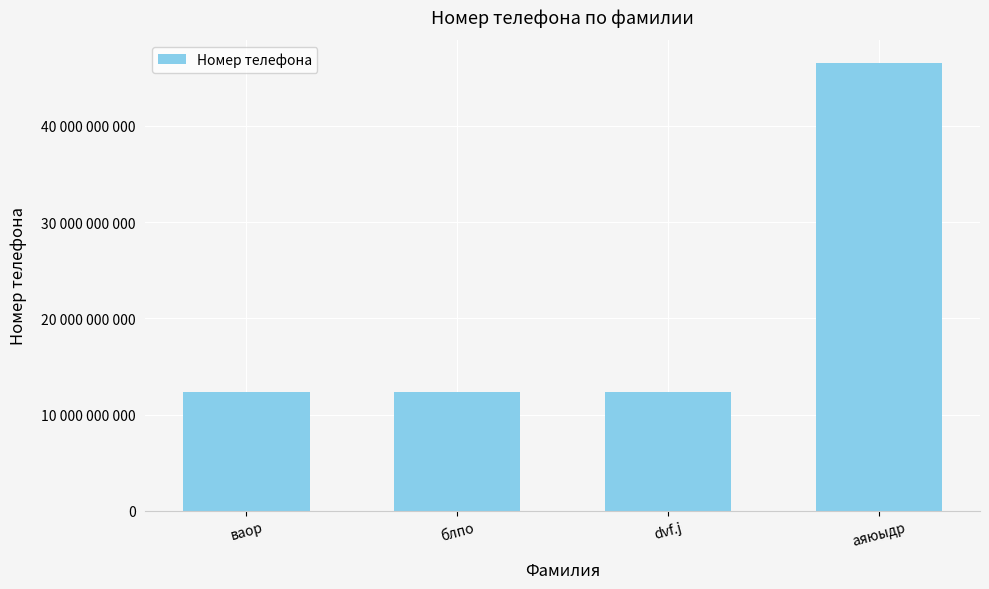

Reading left to right, extract all data points from this chart.

12345678901	12345678901	12345674563	46578392758